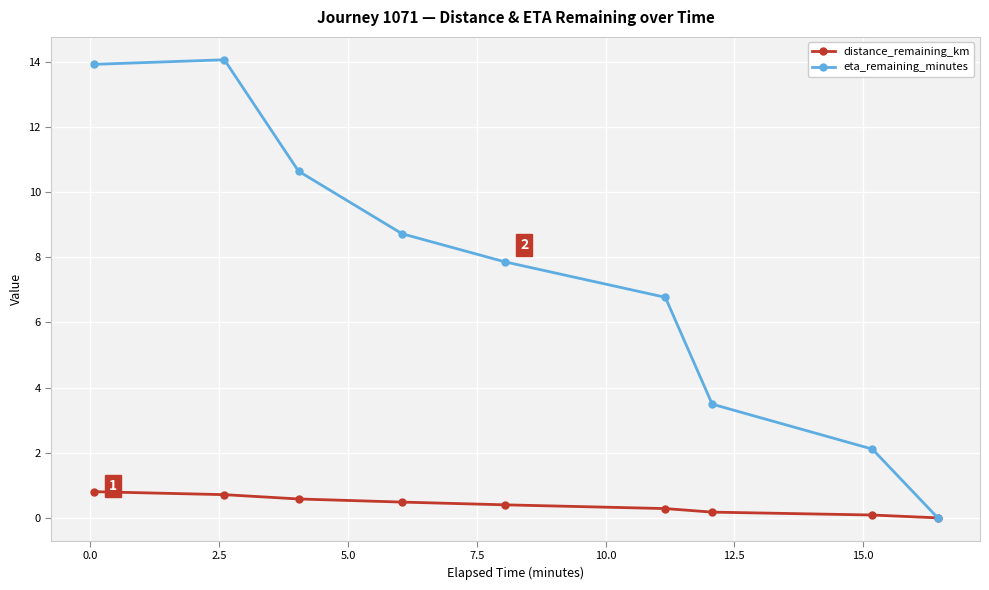

At how many categories does at least one series exceed 3?

7